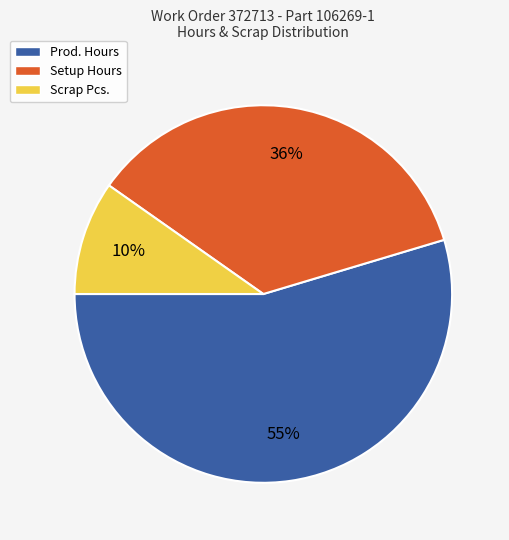

Is it true that Scrap Pcs. is 24% of the pie?

False